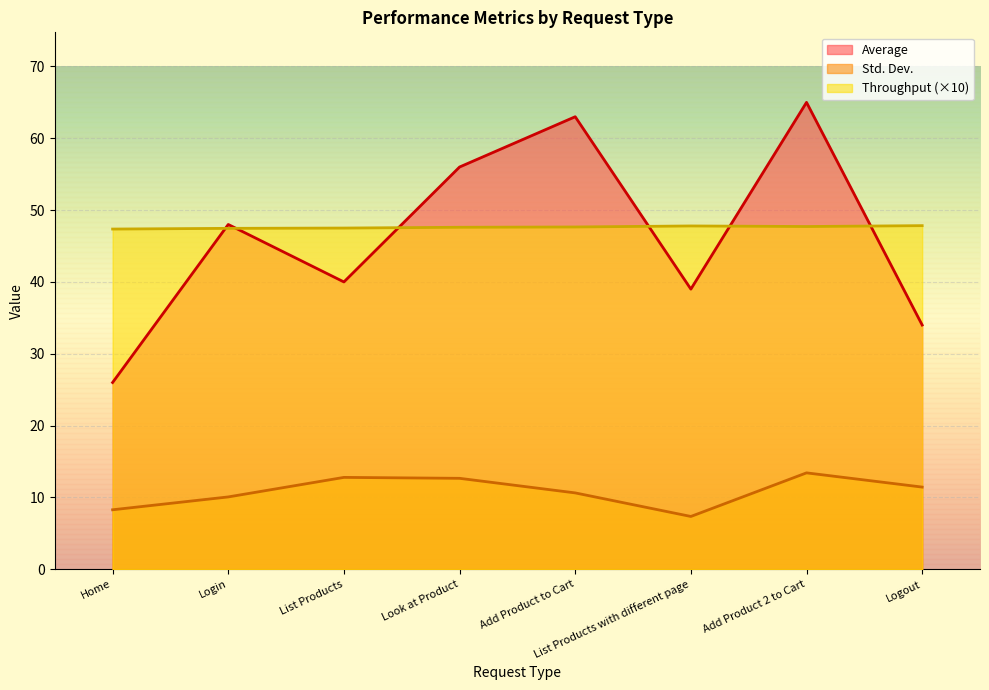

How many interior local peaks does the Throughput series have?

1